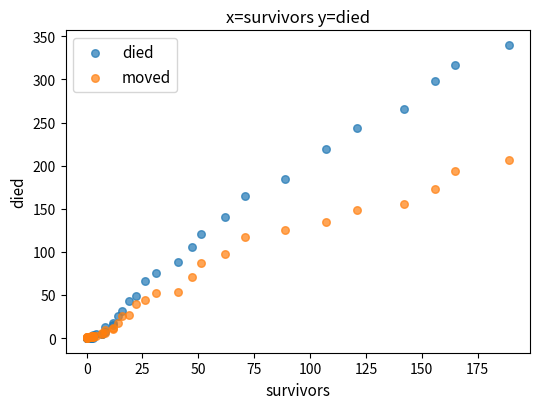

What are all the series names shown in the legend?

died, moved